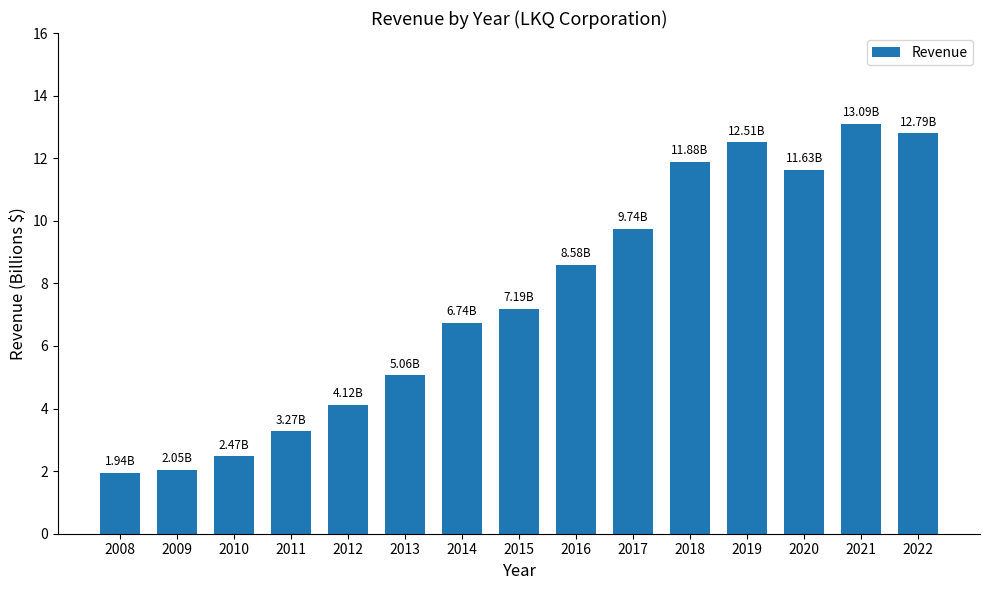

Which category has the lowest value across all series?

2008